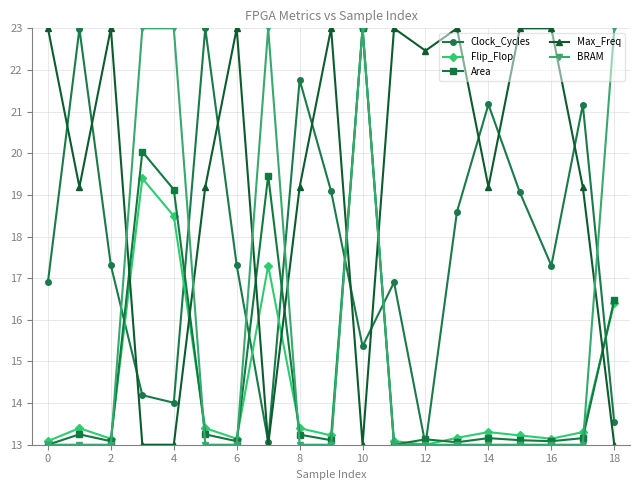

After their last crossing, which series has the higher values: Clock_Cycles or Flip_Flop?

Flip_Flop